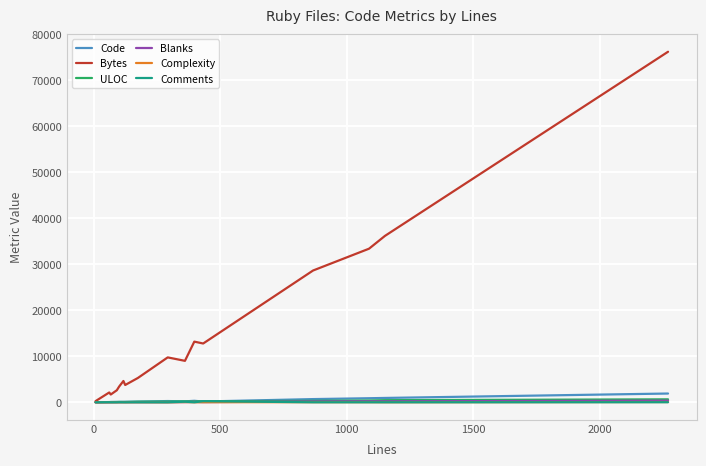

Which series has the largest total across all categories?

Bytes